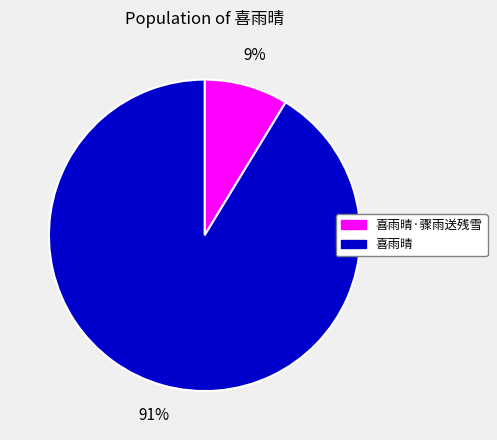

Is there a majority slice in this chart?

Yes